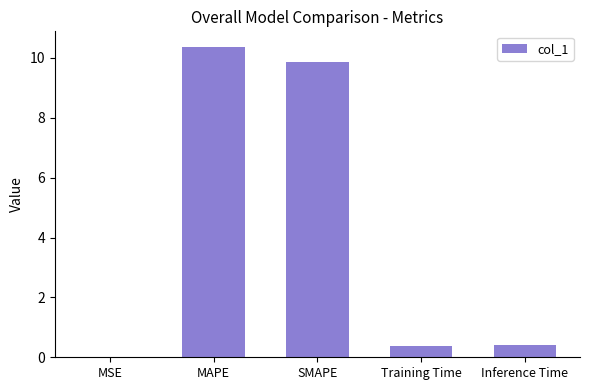

What value does the data have at Inference Time?

0.4